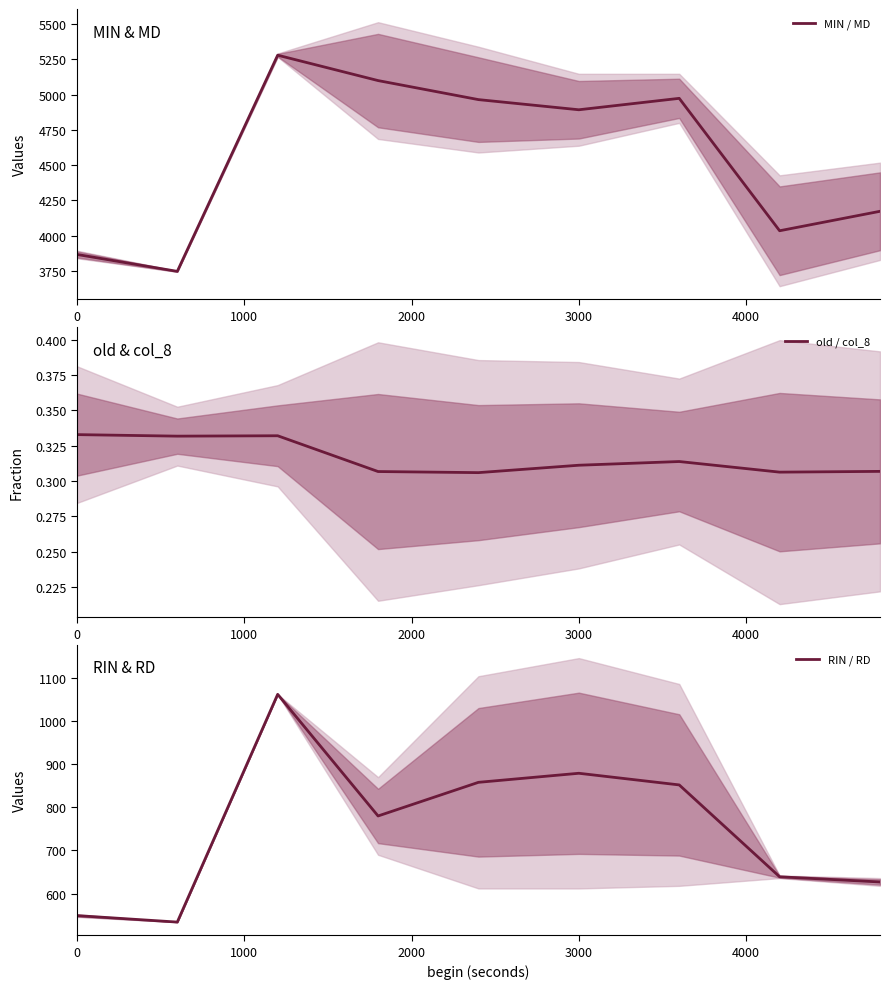

Reading right to left, list all the values displayed in this chart.

MIN / MD: 4173.0	4035.0	4974.0	4893.0	4965.0	5100.0	5280.0	3747.0	3867.0
old / col_8: 0.3	0.3	0.3	0.3	0.3	0.3	0.3	0.3	0.3
RIN / RD: 627.0	639.0	852.0	879.0	858.0	780.0	1062.0	534.0	549.0